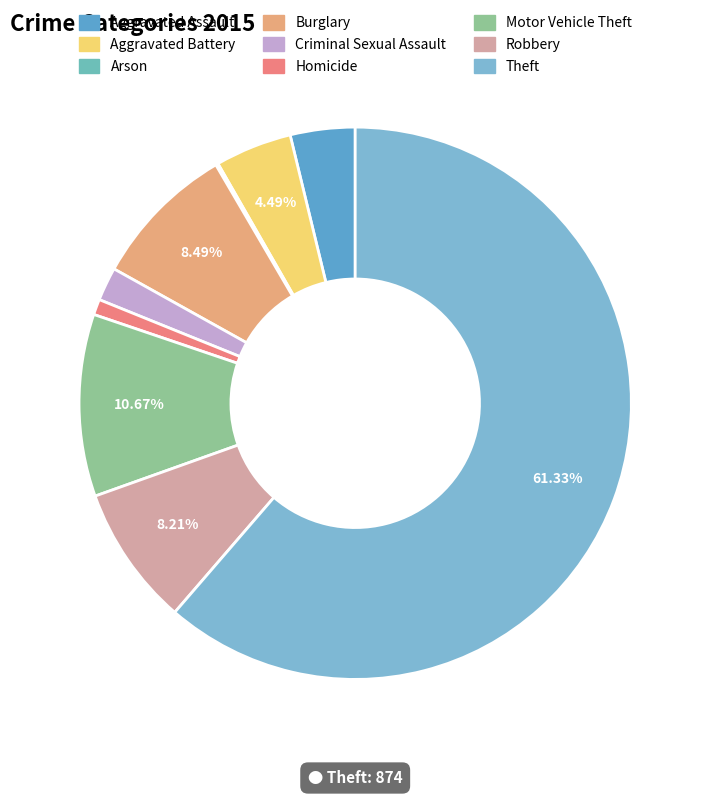

What is the smallest slice in the pie chart?

Arson